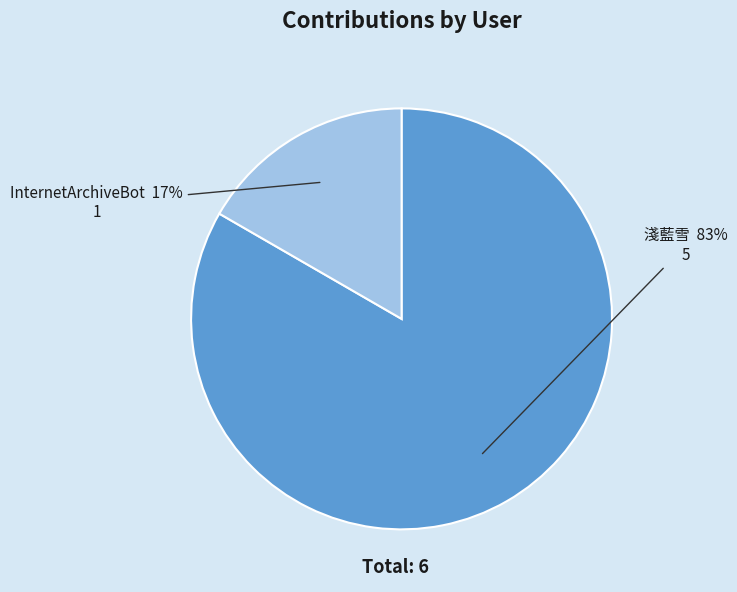

Is it true that 淺藍雪 is 83% of the pie?

True